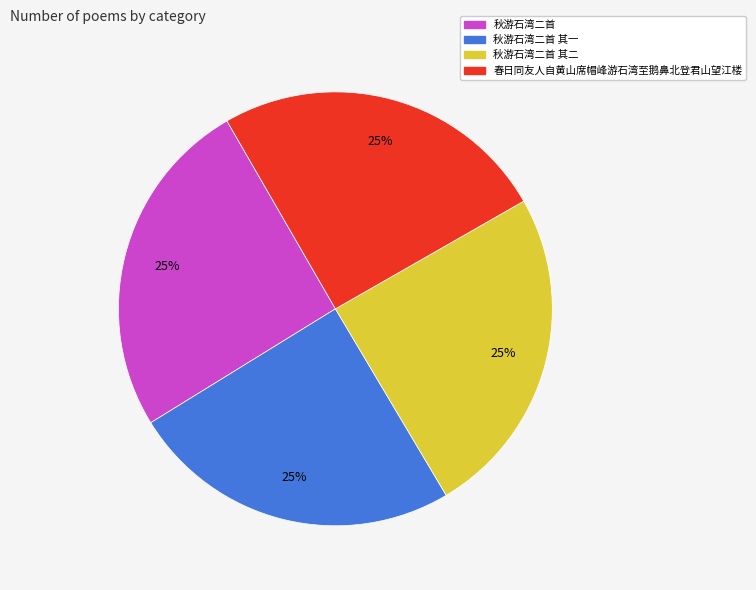

What is the ratio of the value at 秋游石湾二首 其一 to the value at 秋游石湾二首?

1.0